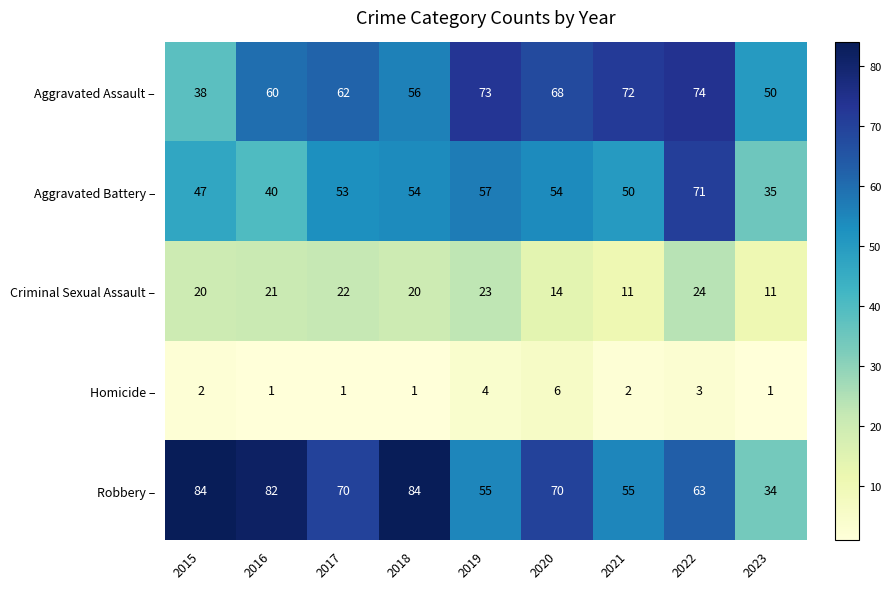

At which category is the sum across all series the highest?

2022